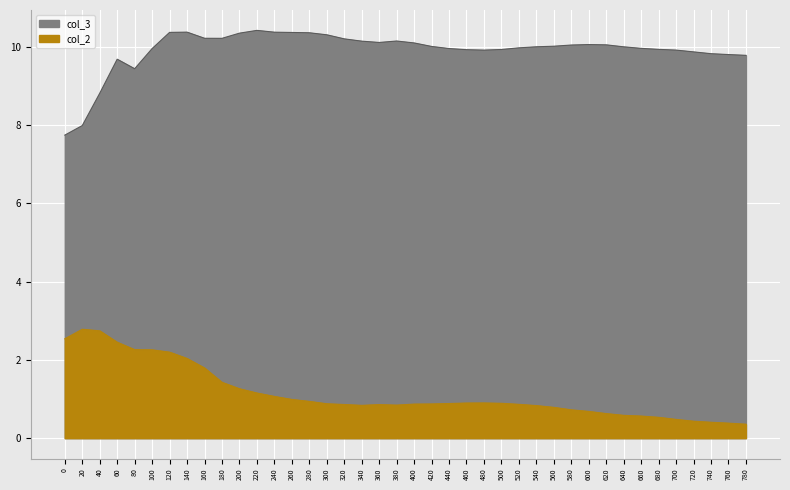

True or false: col_3 and col_2 cross at least once.

False